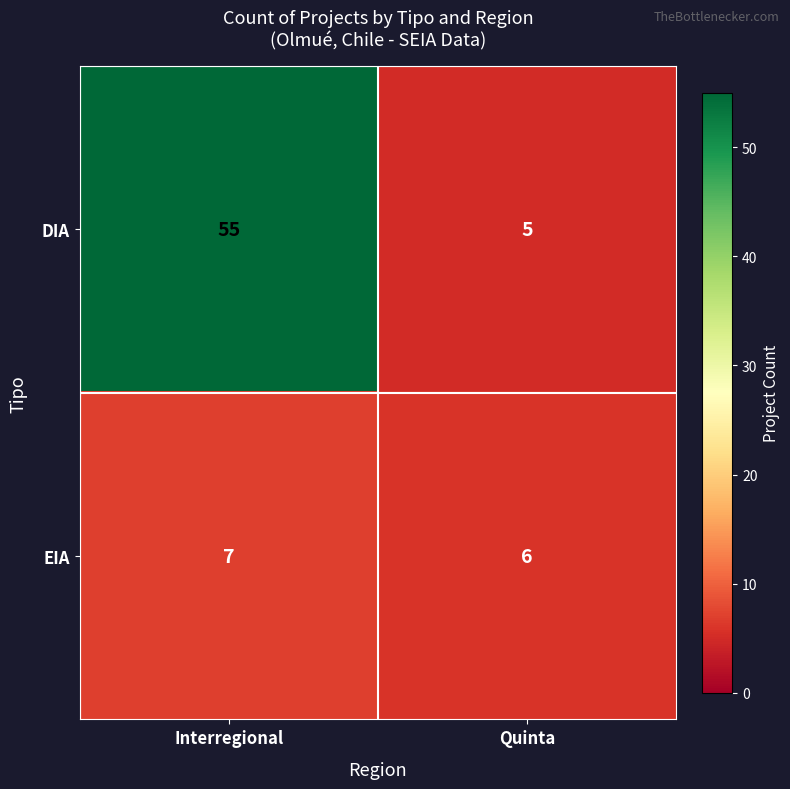

Read the EIA value at Interregional.

7